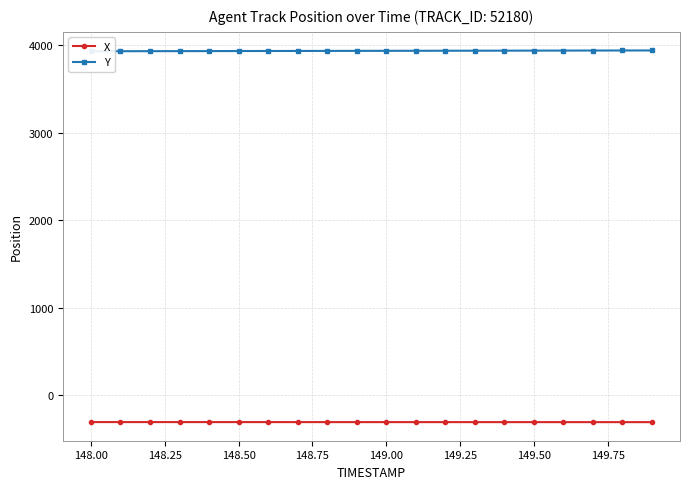

List the series in order of their peak value, highest first.

Y, X